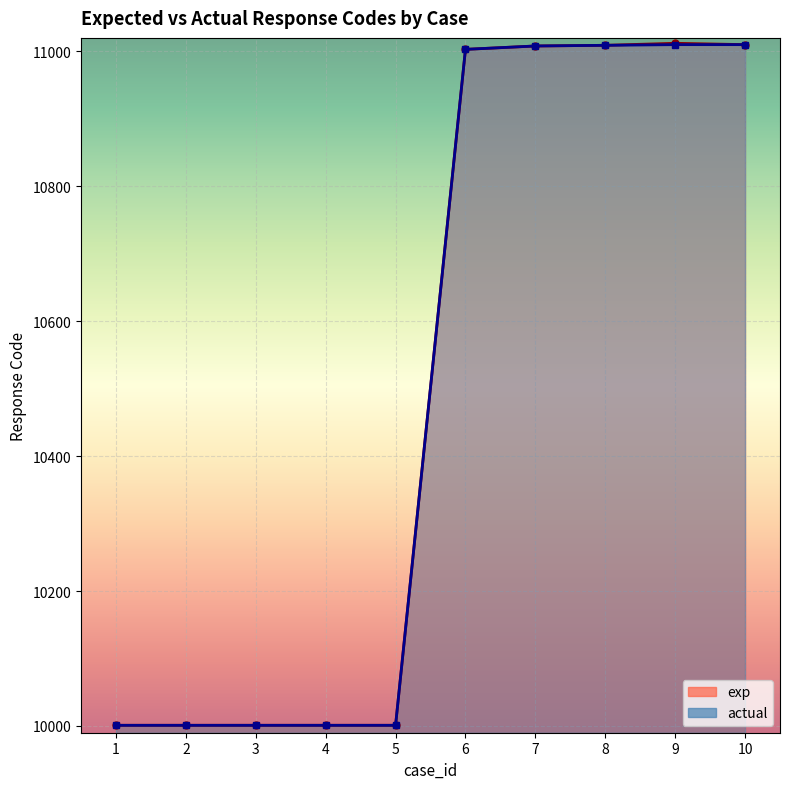

What is the smallest value displayed?

10001